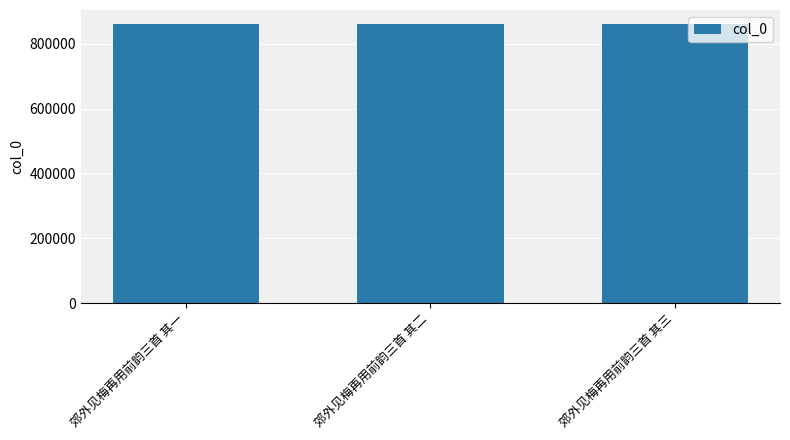

What is the minimum value shown in the chart?

861105